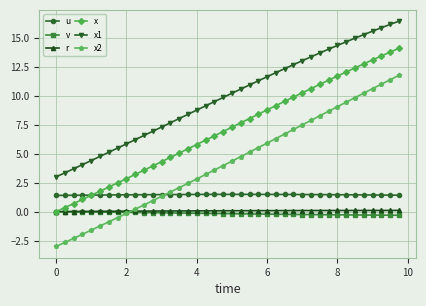

Which series has the widest spread of values?

x2